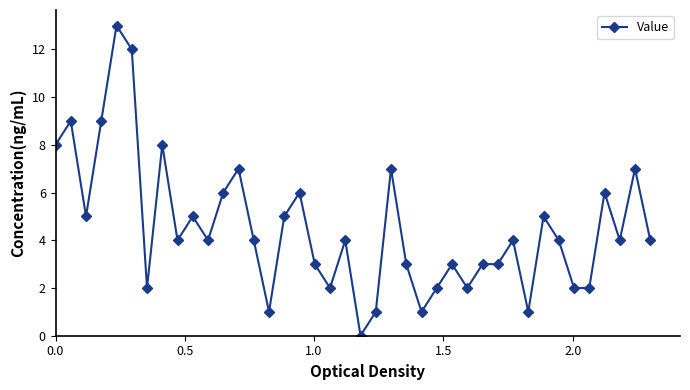

What is the value of the 35th point from the left?

2